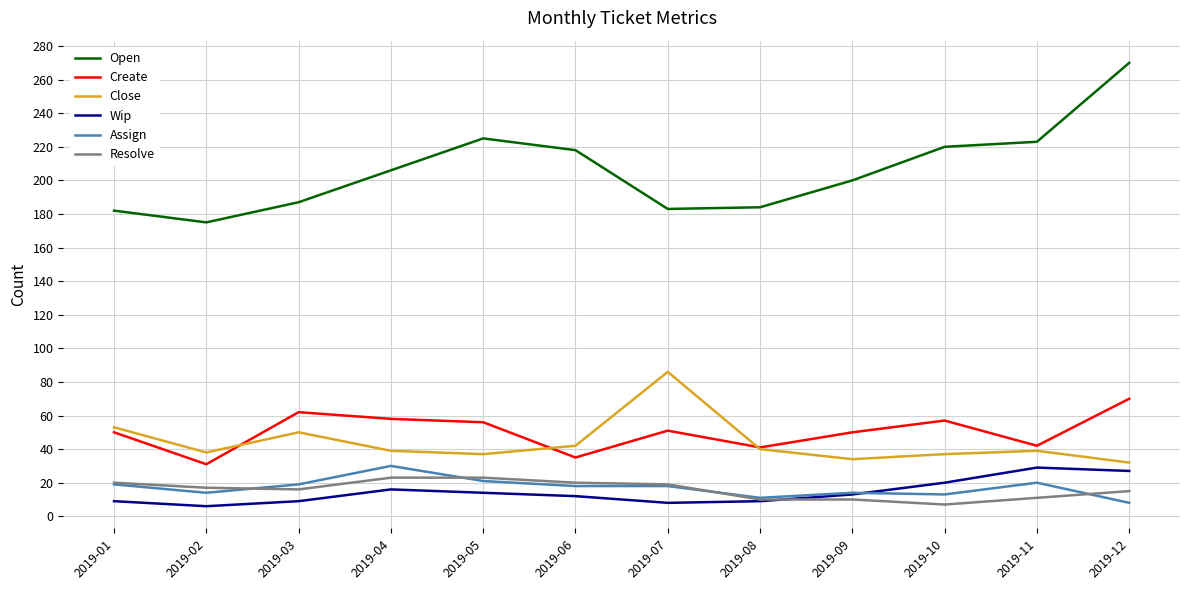

What is the sum of the Assign values at 2019-08 and 2019-06?

29